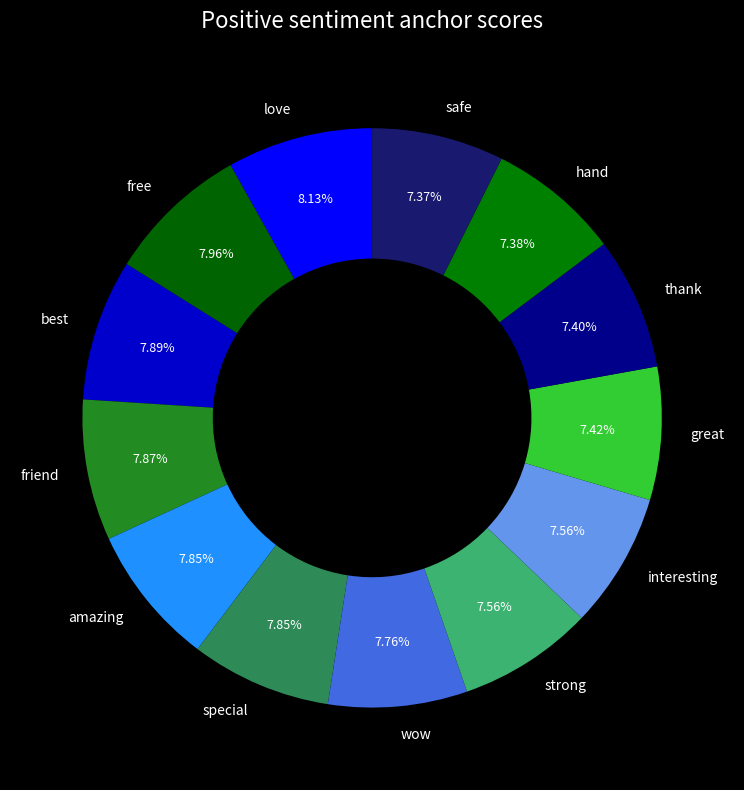

Do wow and safe together represent more than half of the pie?

No